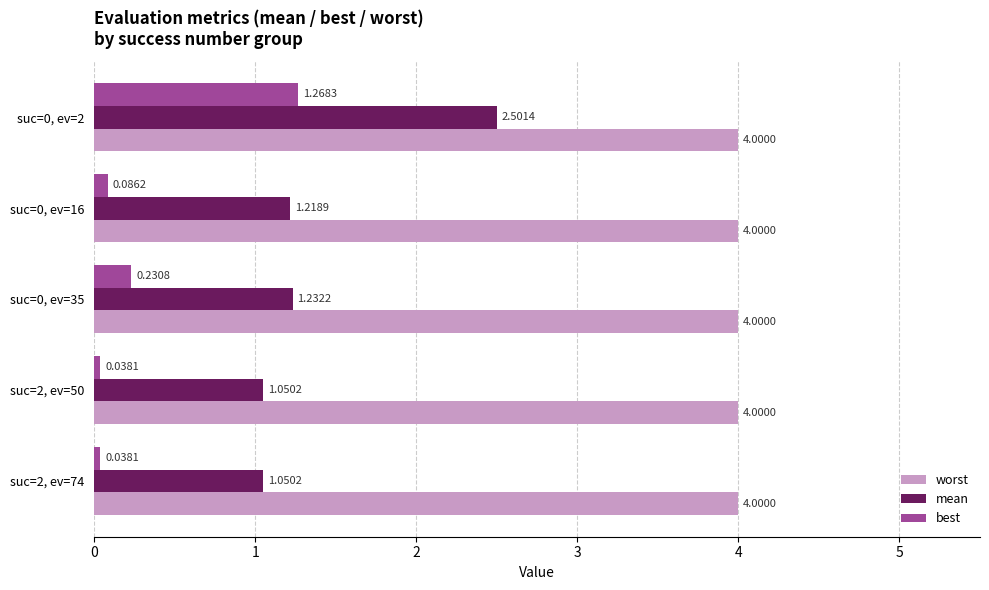

What is the highest value of the mean series?

2.5